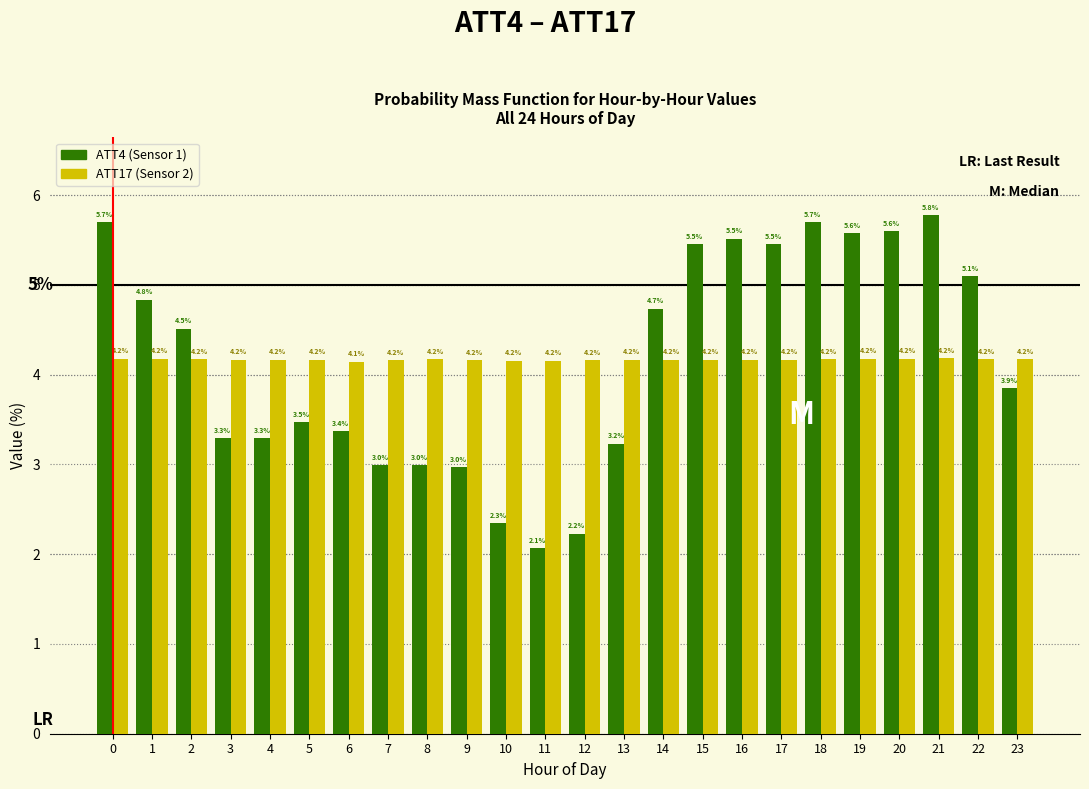

Reading left to right, list all the values displayed in this chart.

ATT4: 5.7	4.8	4.5	3.3	3.3	3.5	3.4	3.0	3.0	3.0	2.3	2.1	2.2	3.2	4.7	5.5	5.5	5.5	5.7	5.6	5.6	5.8	5.1	3.9
ATT17: 4.2	4.2	4.2	4.2	4.2	4.2	4.1	4.2	4.2	4.2	4.2	4.2	4.2	4.2	4.2	4.2	4.2	4.2	4.2	4.2	4.2	4.2	4.2	4.2